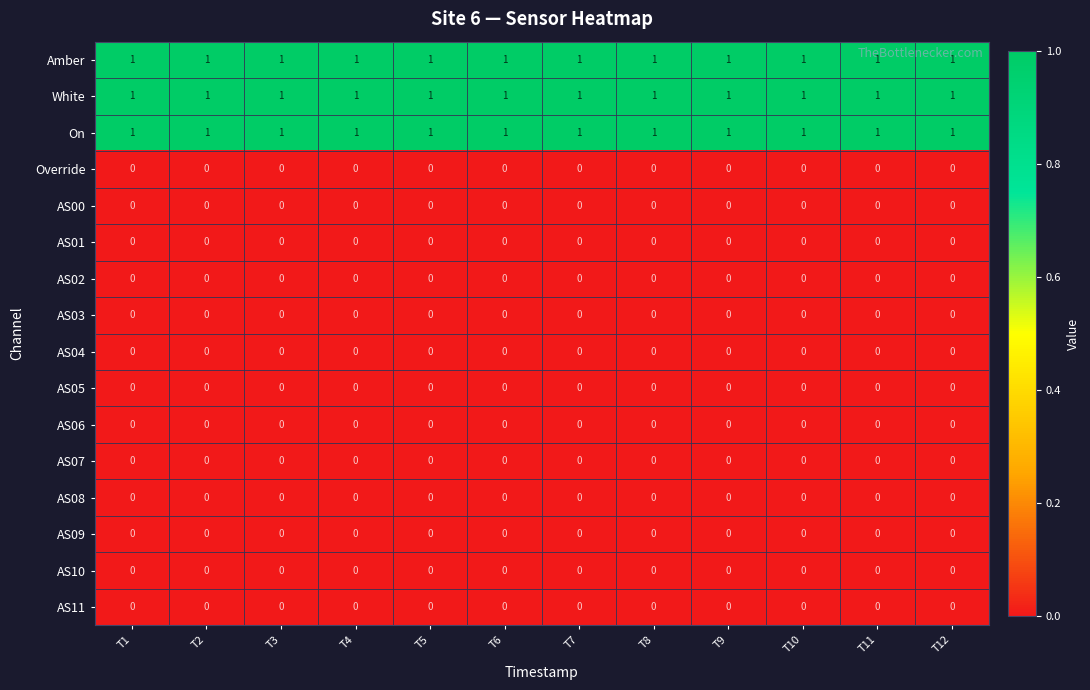

Is the value of White at T10 greater than the value of AS00 at T11?

Yes